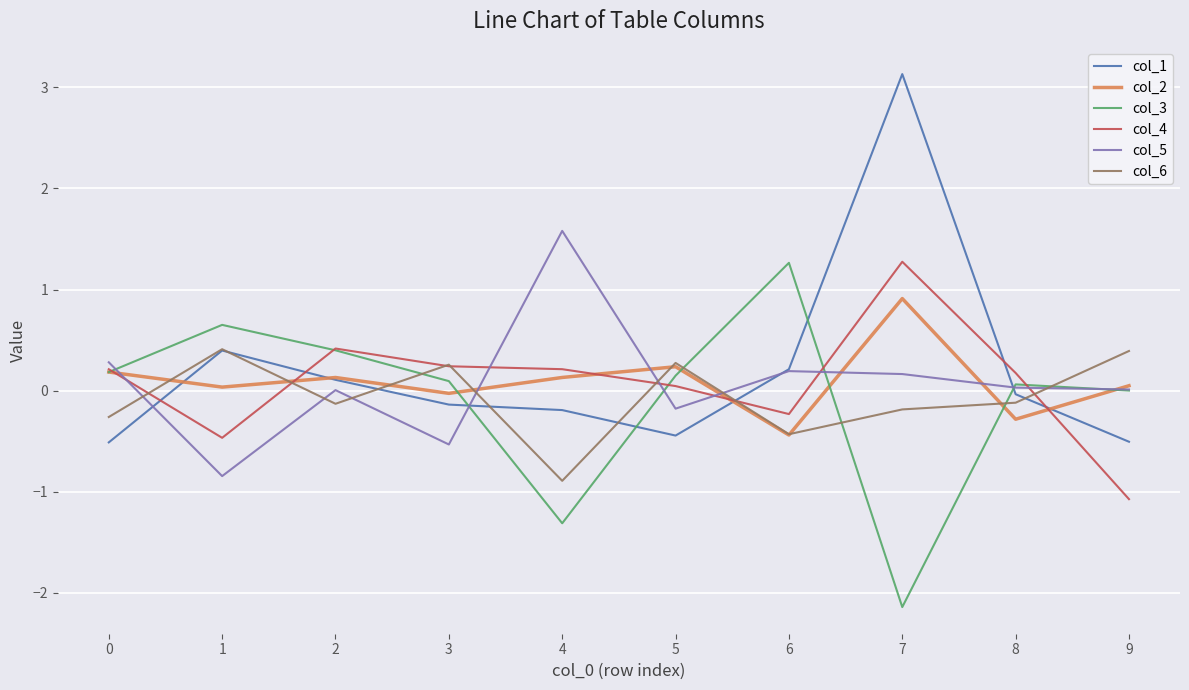

How many lines are shown in the chart?

6